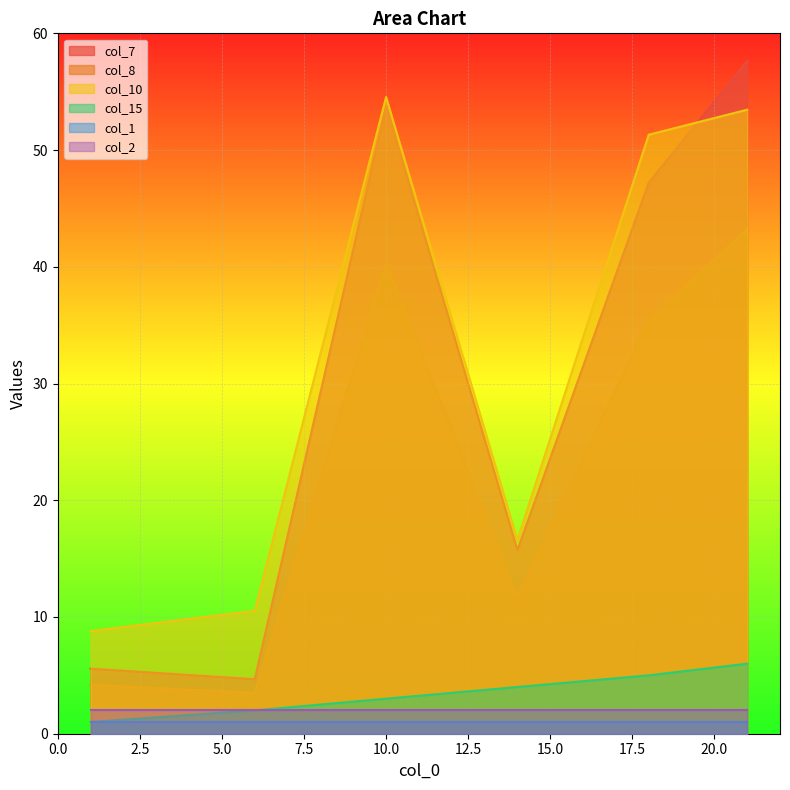

Rank the categories by col_10 value from highest to lowest.

10, 21, 18, 14, 6, 1